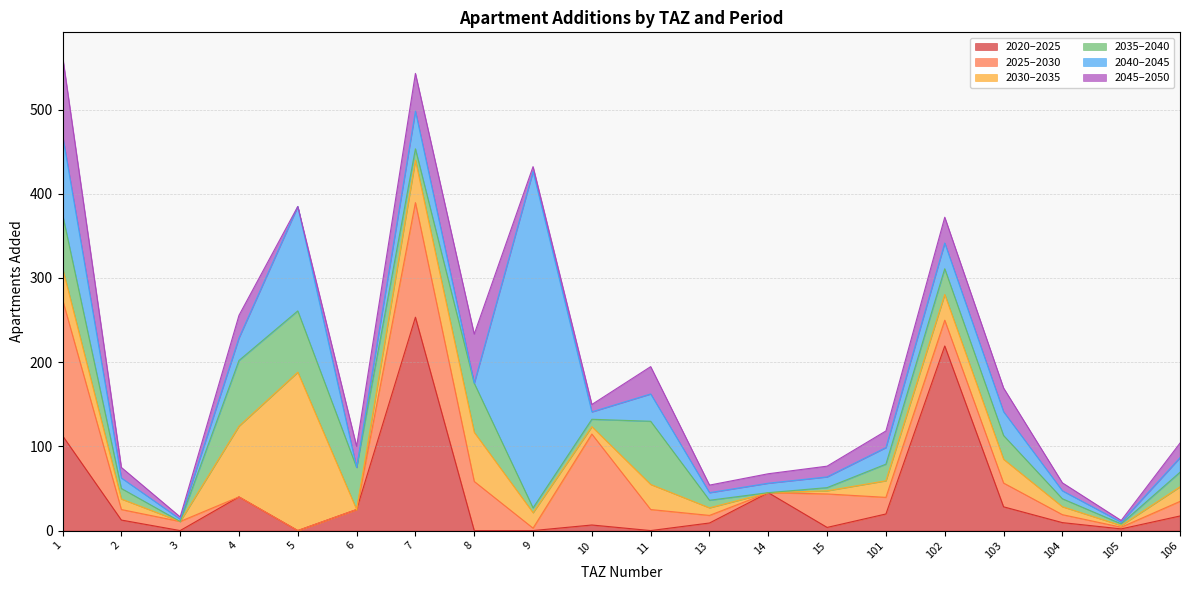

Reading left to right, what are all the values shown in this chart?

add_aprt_2020_2025: 1=112.7	2=12.5	3=0.0	4=40.0	5=0.0	6=25.0	7=253.4	8=0.0	9=0.0	10=6.6	11=0.0	13=9.0	14=45.0	15=3.8	101=19.7	102=219.2	103=28.2	104=9.4	105=2.0	106=17.3
add_aprt_2025_2030: 1=161.6	2=12.5	3=10.8	4=0.0	5=0.0	6=0.0	7=136.1	8=58.3	9=2.9	10=108.0	11=25.0	13=9.0	14=0.0	15=39.8	101=19.7	102=30.6	103=28.2	104=9.4	105=2.0	106=17.3
add_aprt_2030_2035: 1=37.5	2=12.5	3=0.0	4=84.0	5=188.1	6=0.0	7=50.4	8=58.3	9=18.3	10=8.8	11=29.8	13=9.0	14=0.0	15=3.8	101=19.7	102=30.6	103=28.2	104=9.4	105=2.0	106=17.3
add_aprt_2035_2040: 1=63.9	2=12.5	3=0.0	4=78.0	5=72.8	6=50.0	7=13.5	8=58.3	9=5.7	10=8.8	11=75.0	13=9.0	14=0.0	15=3.8	101=19.7	102=30.6	103=28.2	104=9.4	105=2.0	106=17.3
add_aprt_2040_2045: 1=93.9	2=12.5	3=2.7	4=26.8	5=124.0	6=0.0	7=44.8	8=0.0	9=399.5	10=8.8	11=32.5	13=9.0	14=11.2	15=12.8	101=19.7	102=30.6	103=28.2	104=9.4	105=2.0	106=17.3
add_aprt_2045_2050: 1=93.9	2=12.5	3=2.7	4=26.8	5=0.0	6=25.0	7=44.8	8=58.3	9=5.7	10=8.8	11=32.5	13=9.0	14=11.2	15=12.8	101=19.7	102=30.6	103=28.2	104=9.4	105=2.0	106=17.3